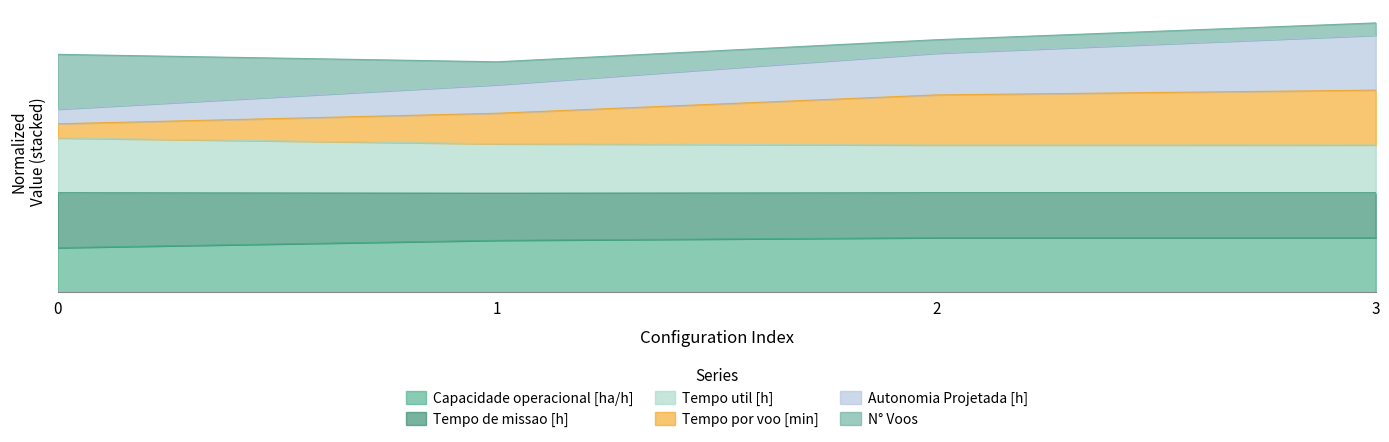

Read the Tempo por voo [min] value at 1.

3.3